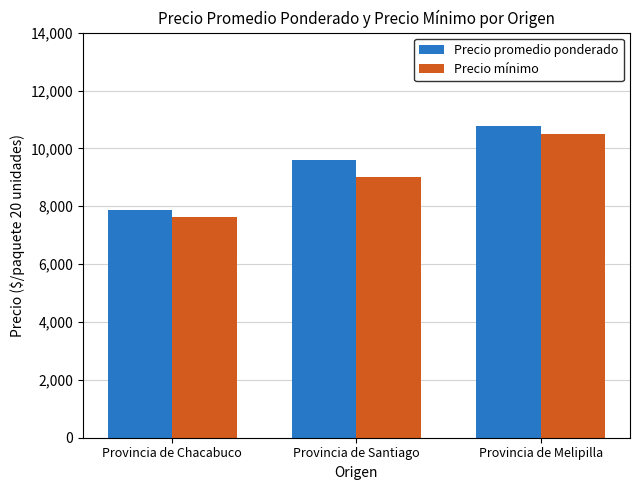

Reading left to right, what are all the values shown in this chart?

Precio promedio ponderado: Provincia de Chacabuco=7875	Provincia de Santiago=9615	Provincia de Melipilla=10786
Precio mínimo: Provincia de Chacabuco=7625	Provincia de Santiago=9000	Provincia de Melipilla=10500